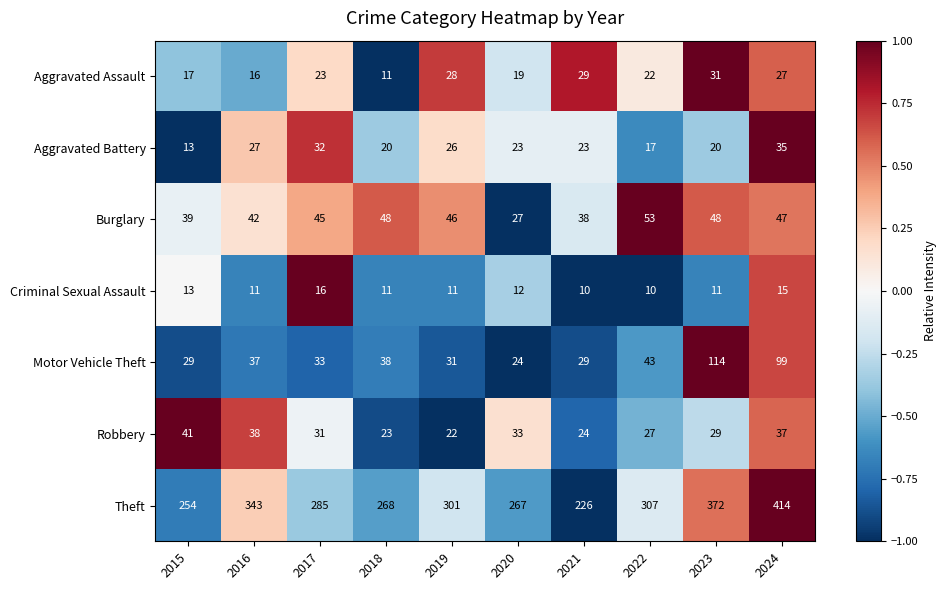

Rank the series at 2023 from highest to lowest value.

Theft, Motor Vehicle Theft, Burglary, Aggravated Assault, Robbery, Aggravated Battery, Criminal Sexual Assault